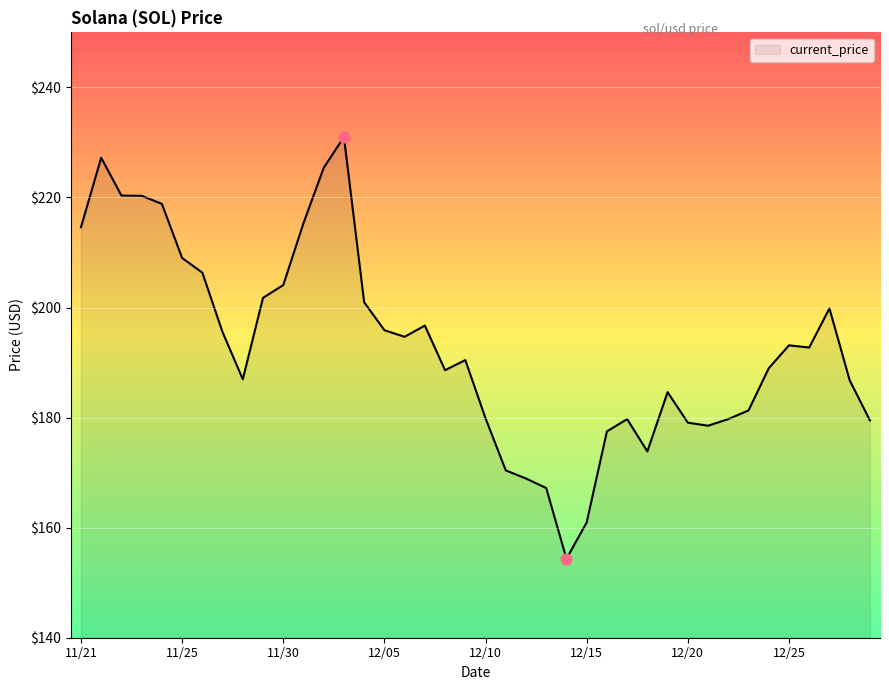

What is the difference between the maximum and minimum values?

76.7